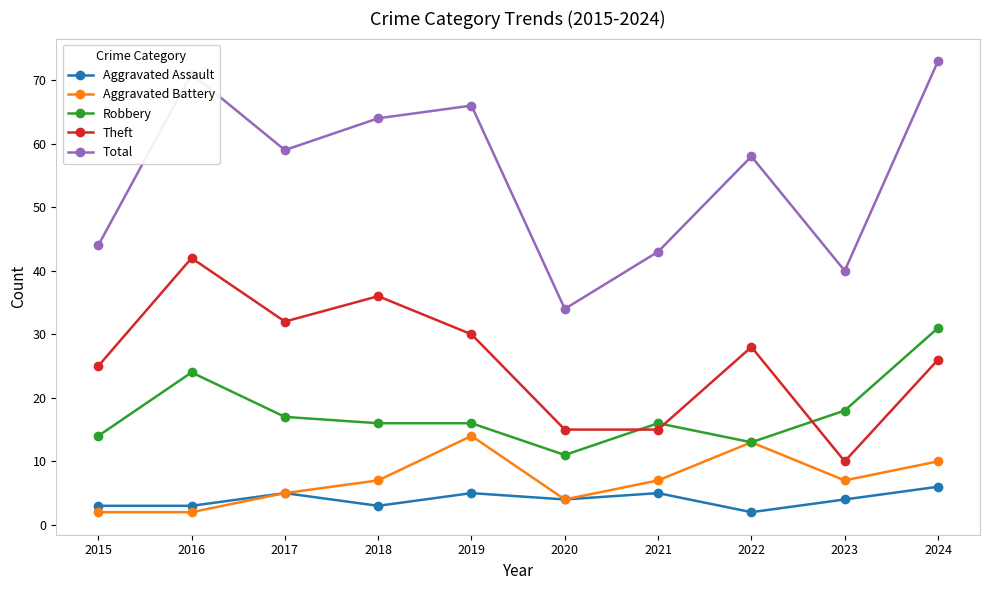

Which series has the widest spread of values?

Total